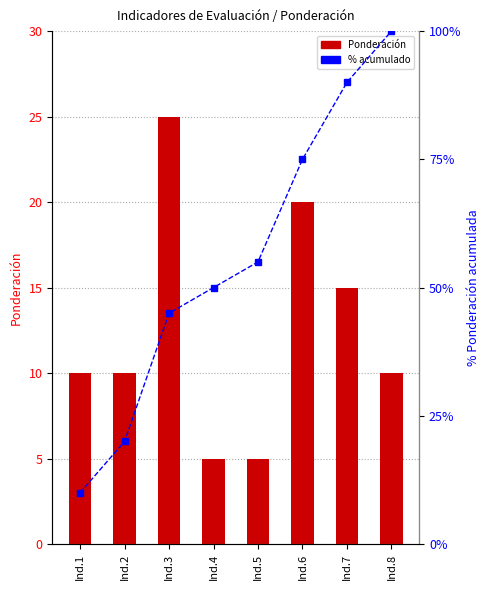

At which label does Ponderación first exceed 10?

Ind.3